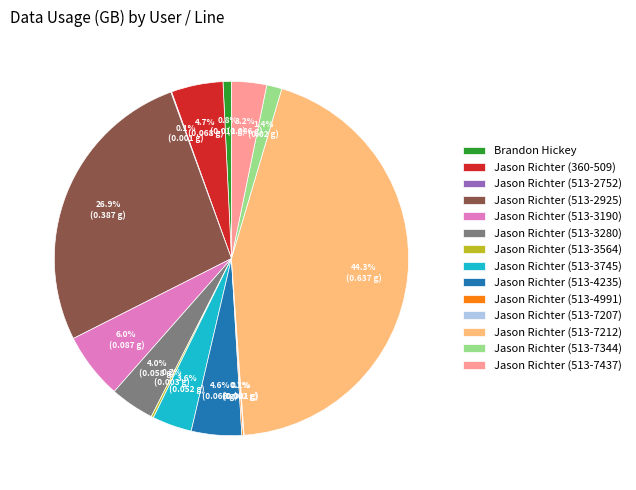

What percentage is the Jason Richter (513-7212) slice, to the nearest percent?

44%